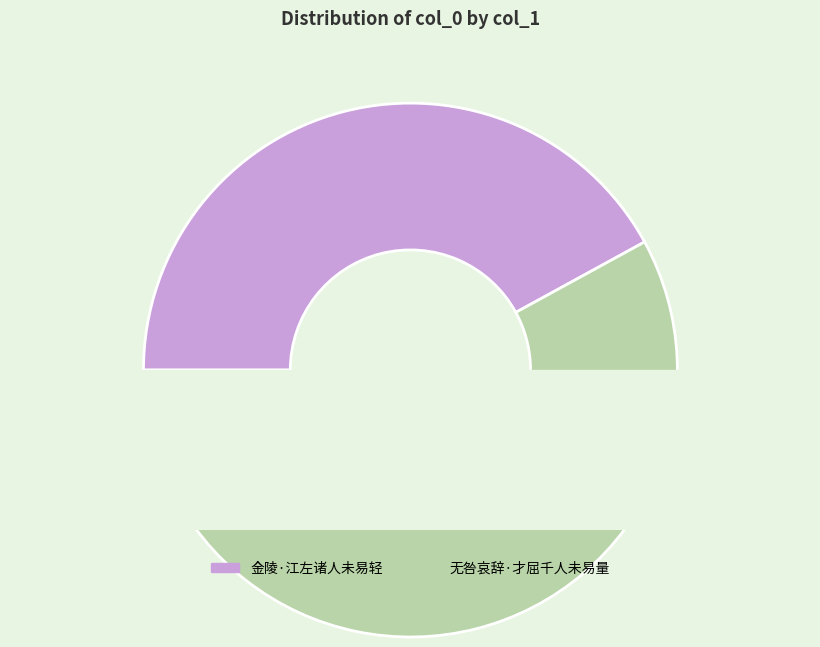

Is it true that 无咎哀辞·才屈千人未易量 is 58% of the pie?

True